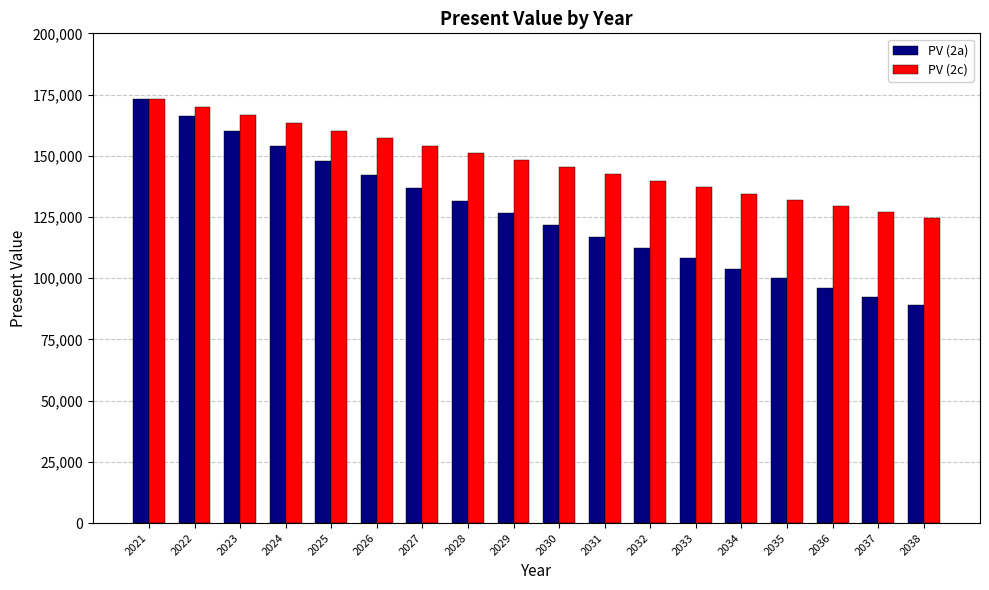

What is the maximum value for PV (2c)?

173076.9